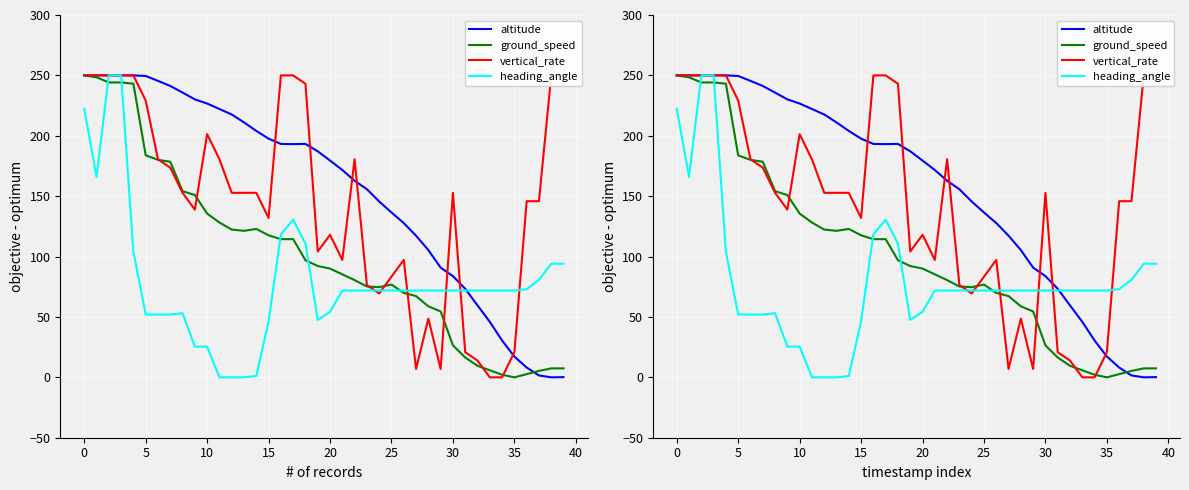

What is the total value across all series at 14?

480.8